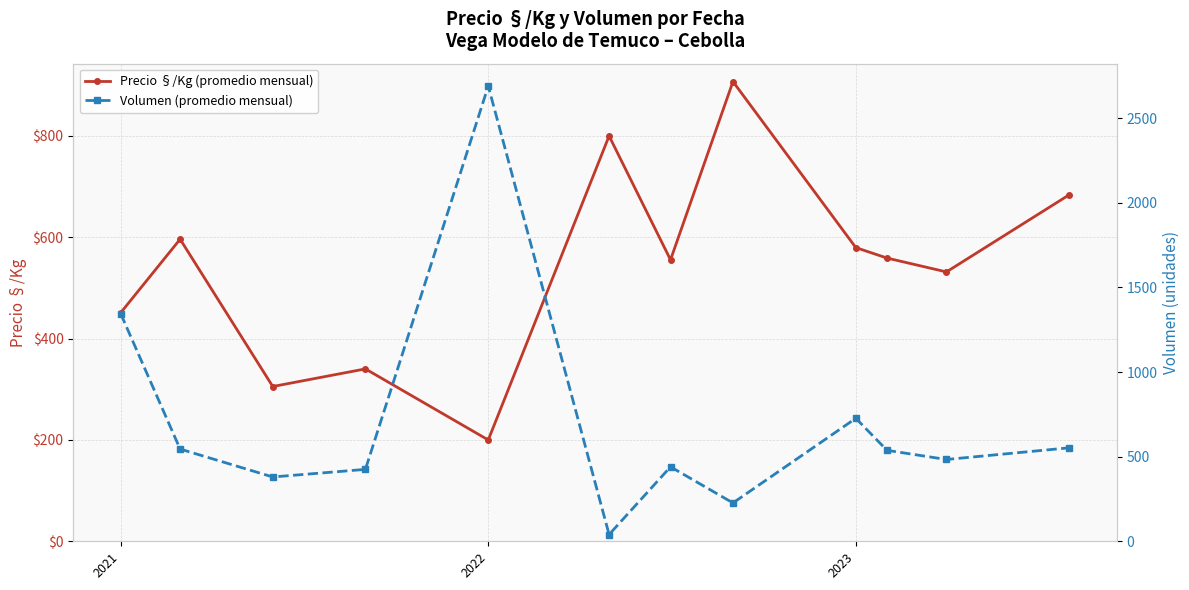

How many distinct data groups are displayed?

2